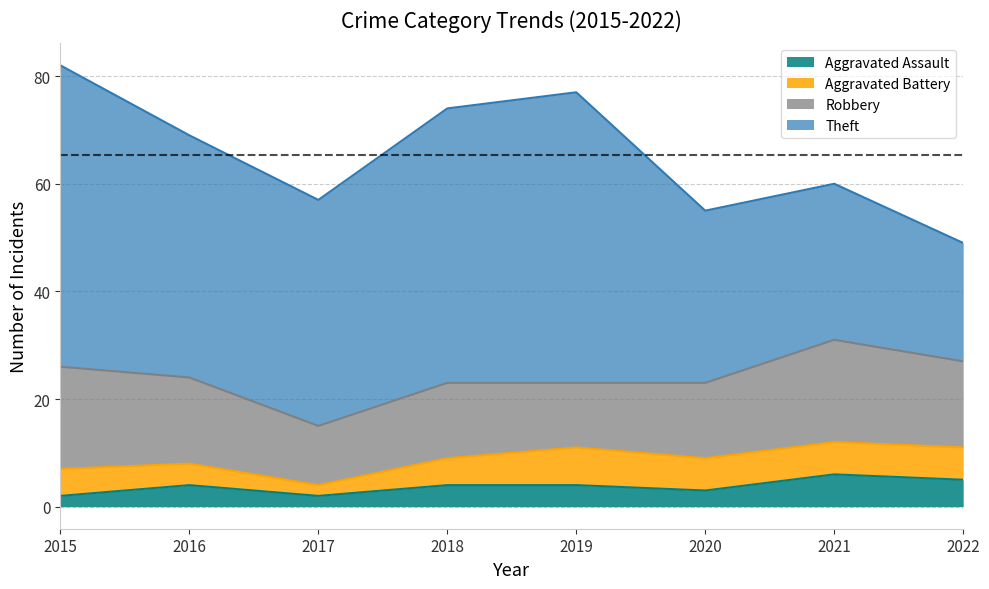

True or false: Theft and Aggravated Battery cross at least once.

False